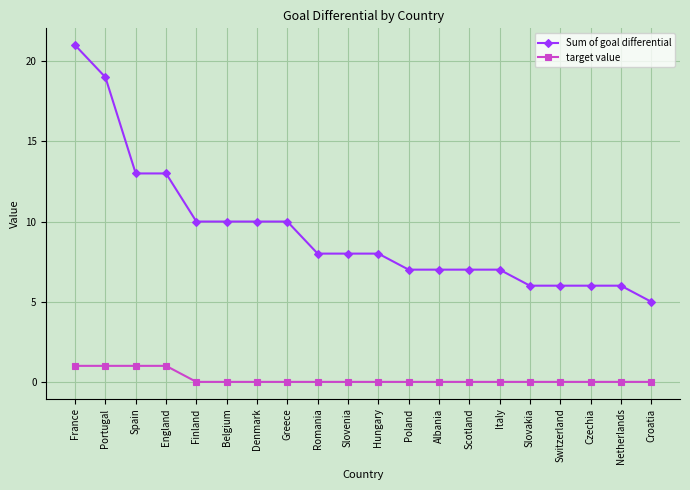

Which series changed the most between Spain and Romania?

Sum of goal differential